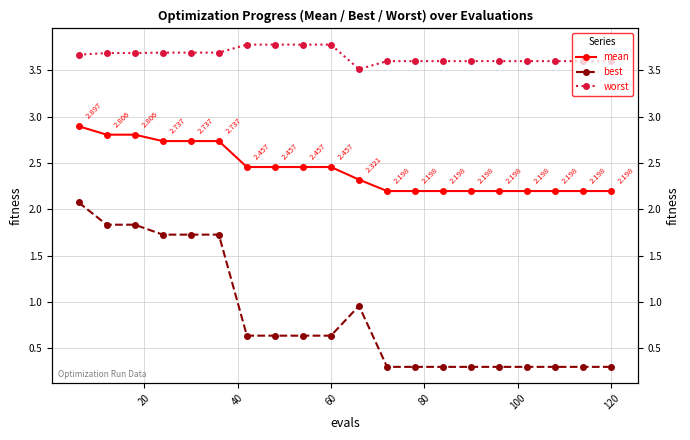

Does the chart have visible grid lines?

Yes